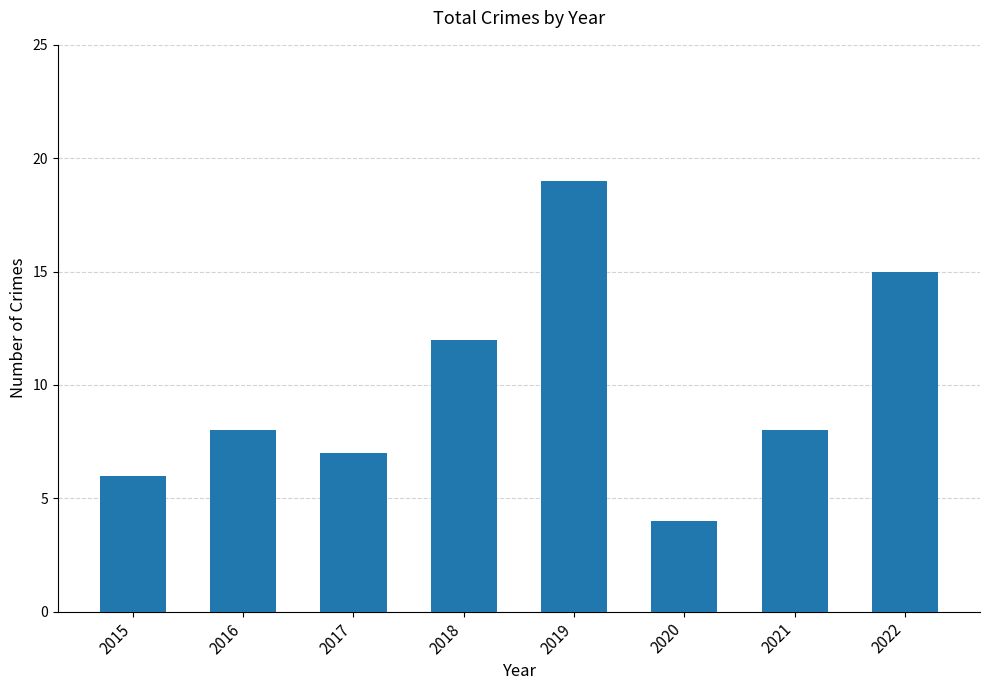

Reading right to left, extract all data points from this chart.

2022=15	2021=8	2020=4	2019=19	2018=12	2017=7	2016=8	2015=6